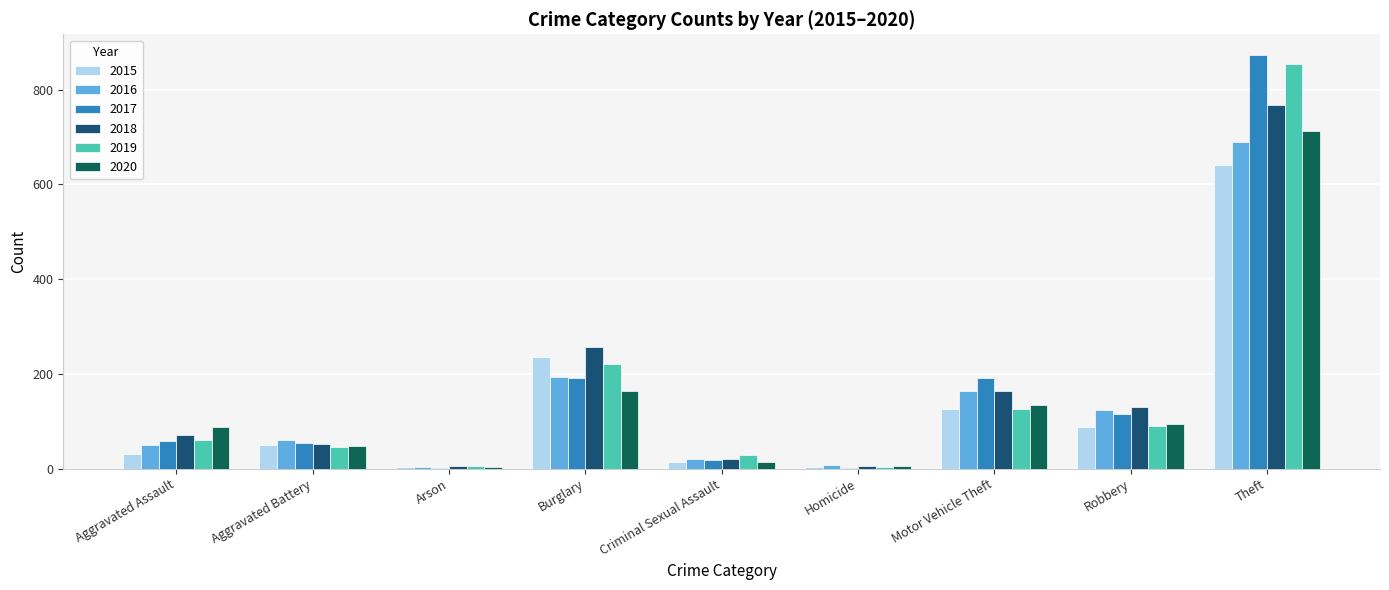

What is the highest value of the 2019 series?

855